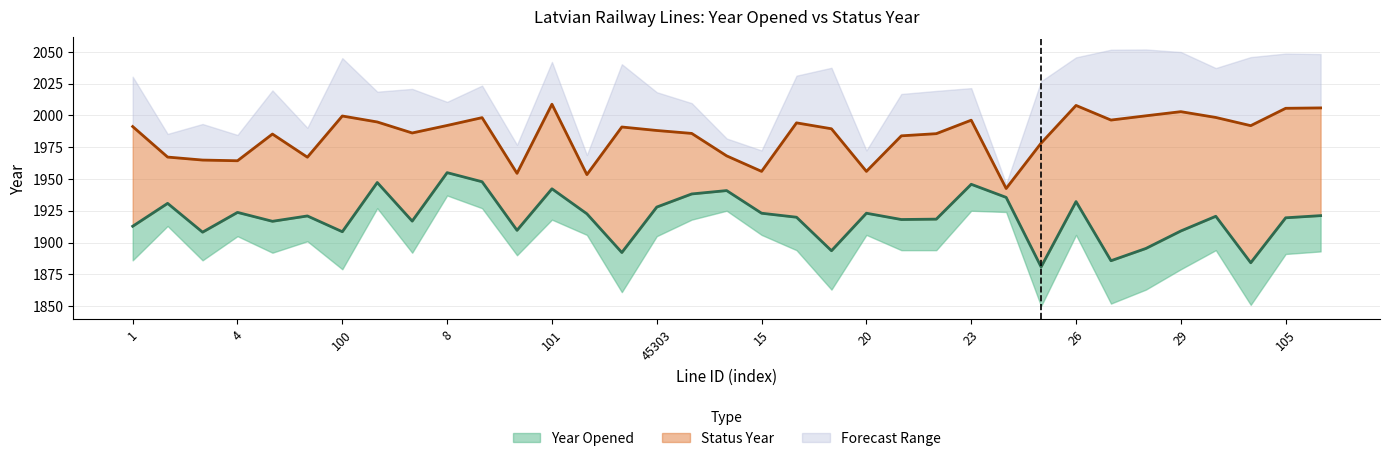

Which has a higher value, 104 or 45296?

45296